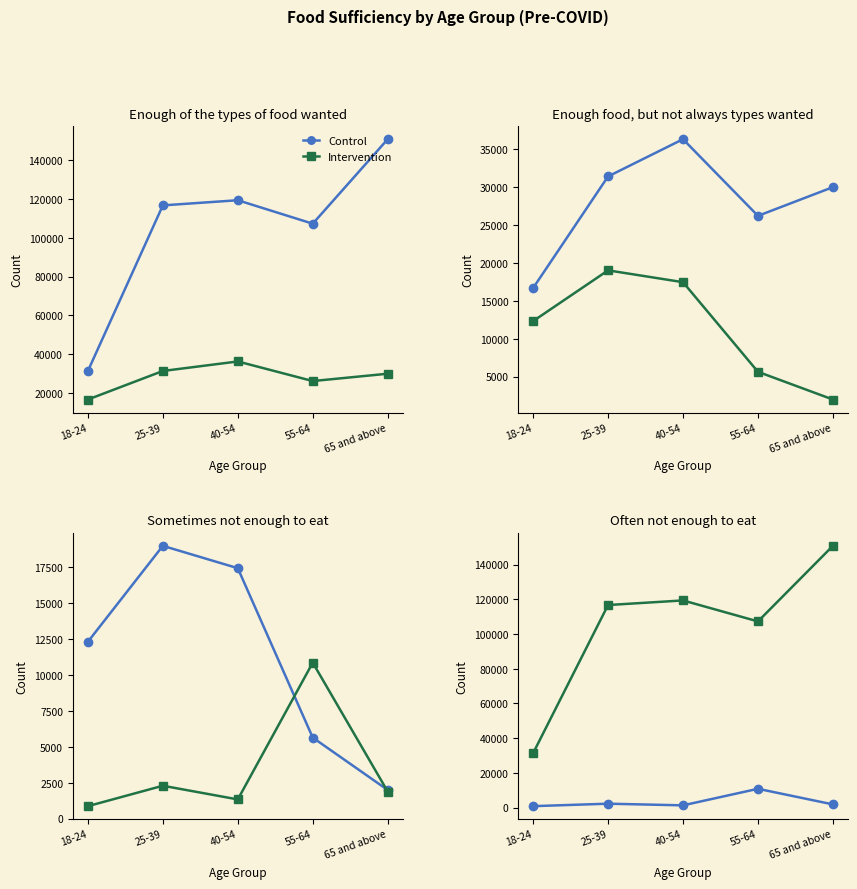

Where does the Intervention series first go above 116673?

40-54